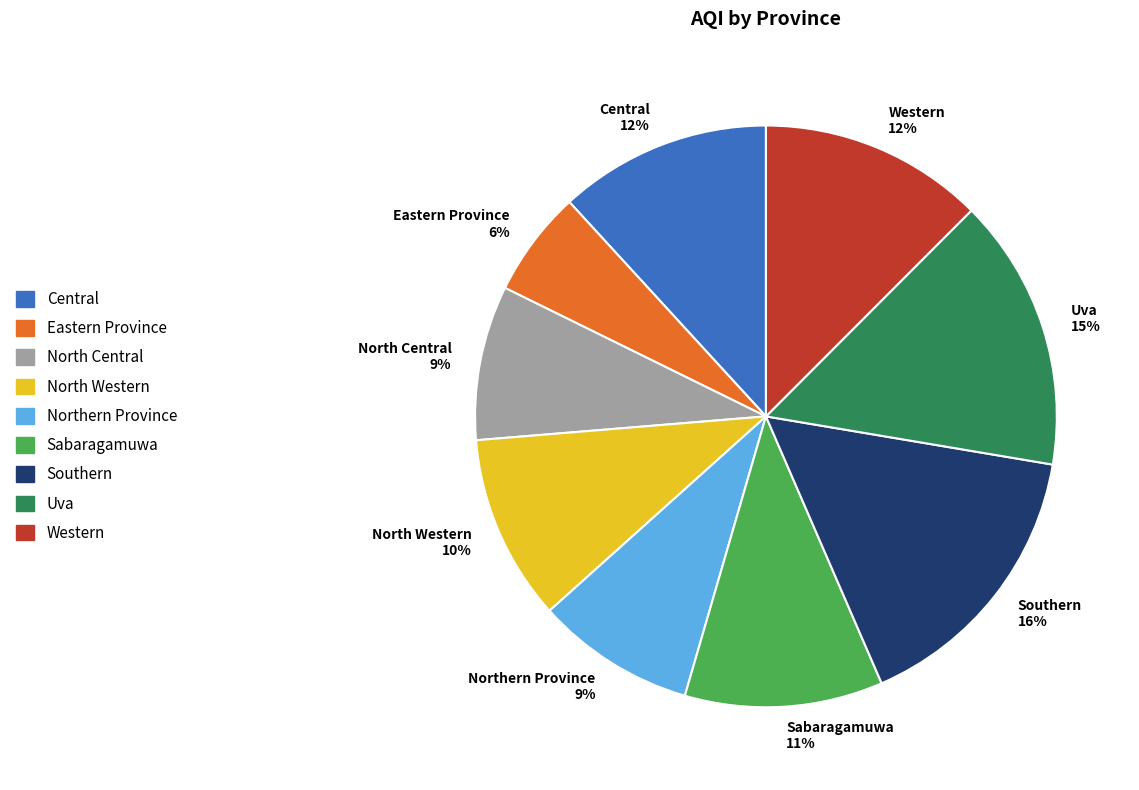

Between Northern Province and North Western, which is larger?

North Western